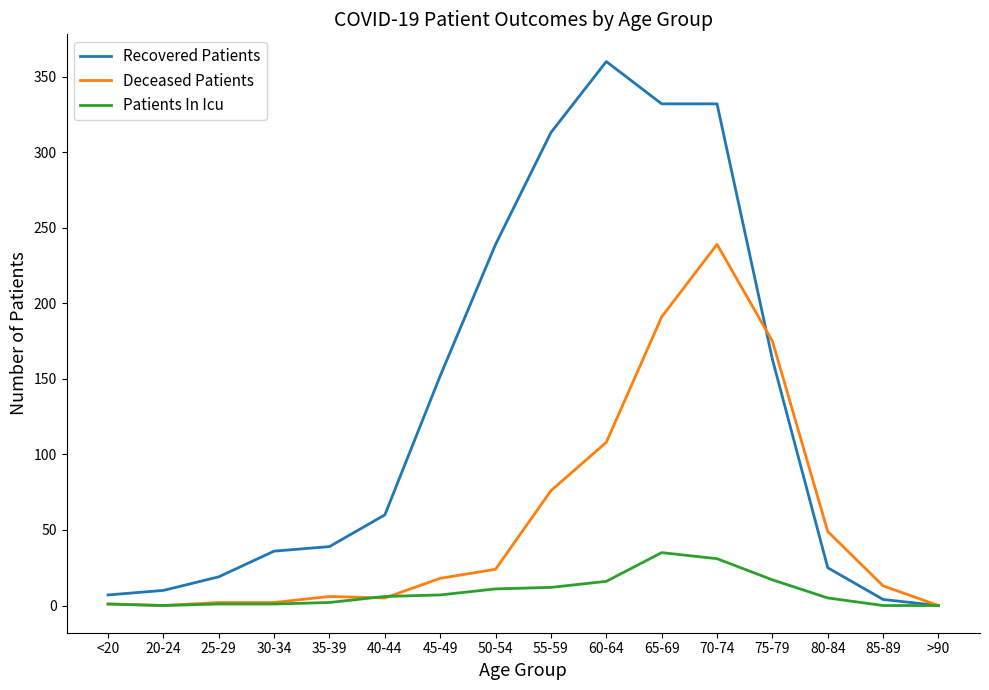

Between <20 and 50-54, which series saw the biggest shift?

Recovered Patients